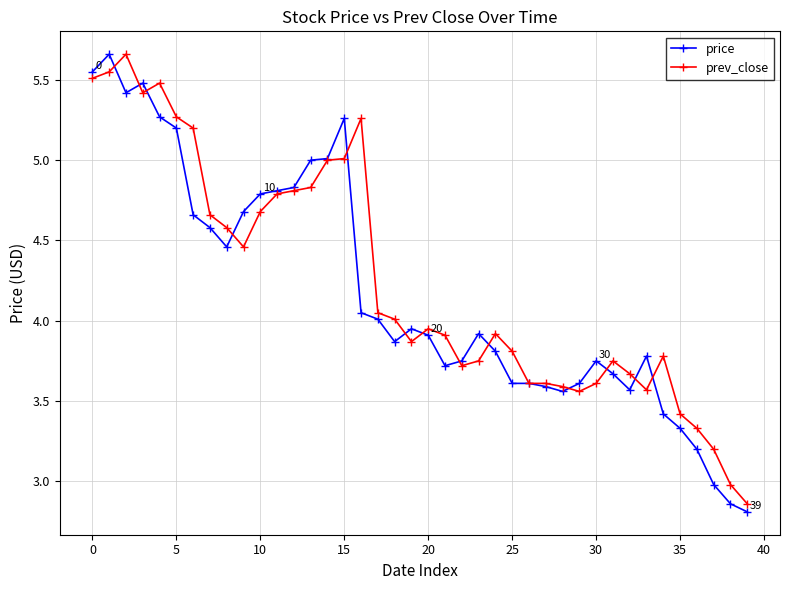

What is the value of the prev_close point at the 12th from the left?

4.8